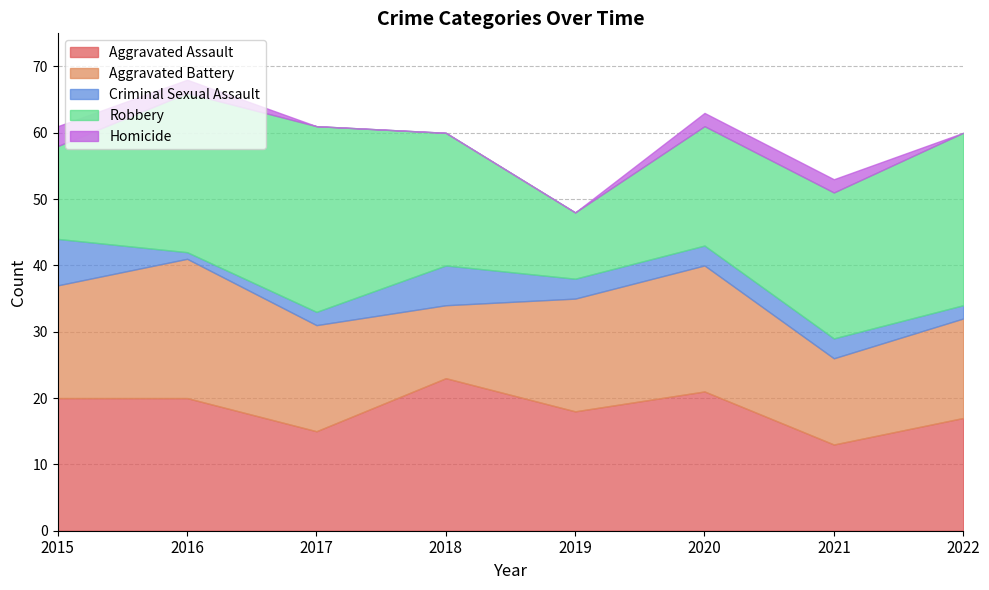

What are all the series names shown in the legend?

Aggravated Assault, Aggravated Battery, Criminal Sexual Assault, Robbery, Homicide